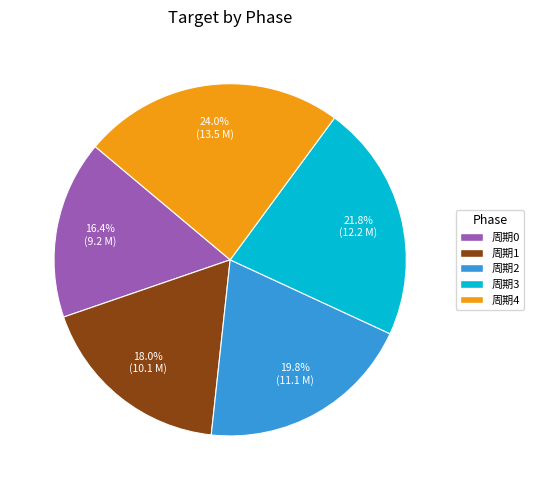

Rank the categories by value from highest to lowest.

周期4, 周期3, 周期2, 周期1, 周期0